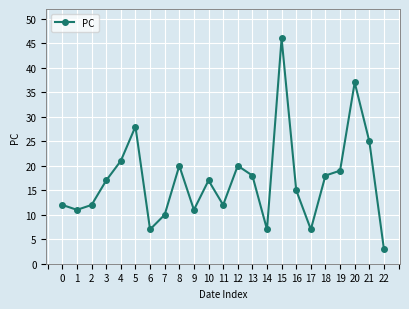

The chart shows a value of 7 at 6. True or false?

True